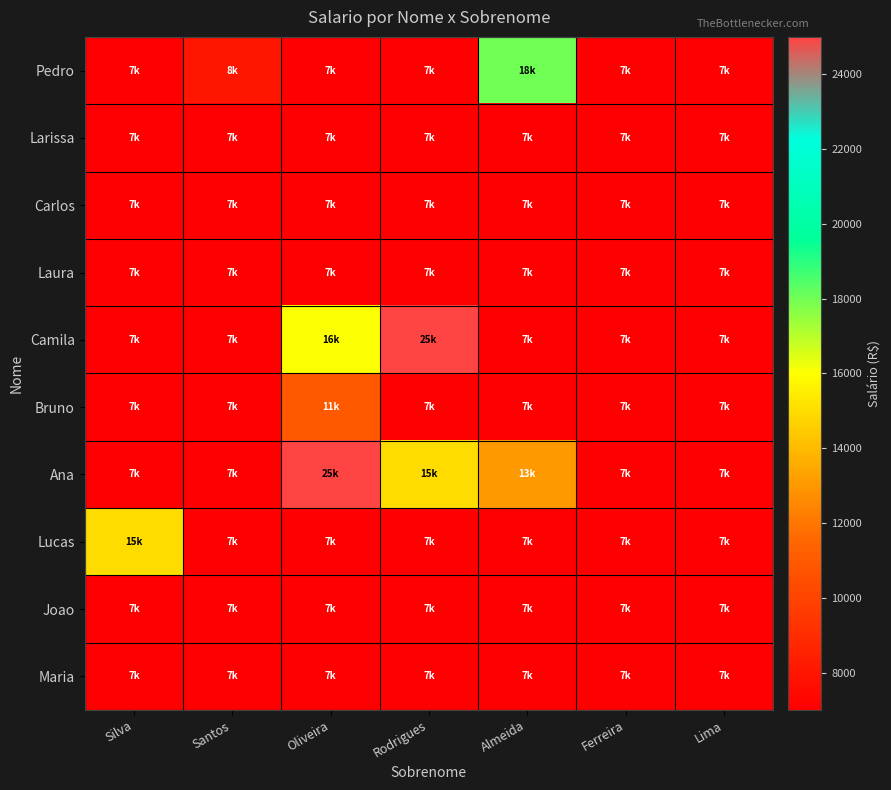

Reading left to right, extract all data points from this chart.

Pedro: Silva=7000	Santos=8000	Oliveira=7000	Rodrigues=7000	Almeida=18000	Ferreira=7000	Lima=7000
Larissa: Silva=7000	Santos=7000	Oliveira=7000	Rodrigues=7000	Almeida=7000	Ferreira=7000	Lima=7000
Carlos: Silva=7000	Santos=7000	Oliveira=7000	Rodrigues=7000	Almeida=7000	Ferreira=7000	Lima=7000
Laura: Silva=7000	Santos=7000	Oliveira=7000	Rodrigues=7000	Almeida=7000	Ferreira=7000	Lima=7000
Camila: Silva=7000	Santos=7000	Oliveira=16000	Rodrigues=25000	Almeida=7000	Ferreira=7000	Lima=7000
Bruno: Silva=7000	Santos=7000	Oliveira=11000	Rodrigues=7000	Almeida=7000	Ferreira=7000	Lima=7000
Ana: Silva=7000	Santos=7000	Oliveira=25000	Rodrigues=15000	Almeida=13000	Ferreira=7000	Lima=7000
Lucas: Silva=15000	Santos=7000	Oliveira=7000	Rodrigues=7000	Almeida=7000	Ferreira=7000	Lima=7000
Joao: Silva=7000	Santos=7000	Oliveira=7000	Rodrigues=7000	Almeida=7000	Ferreira=7000	Lima=7000
Maria: Silva=7000	Santos=7000	Oliveira=7000	Rodrigues=7000	Almeida=7000	Ferreira=7000	Lima=7000